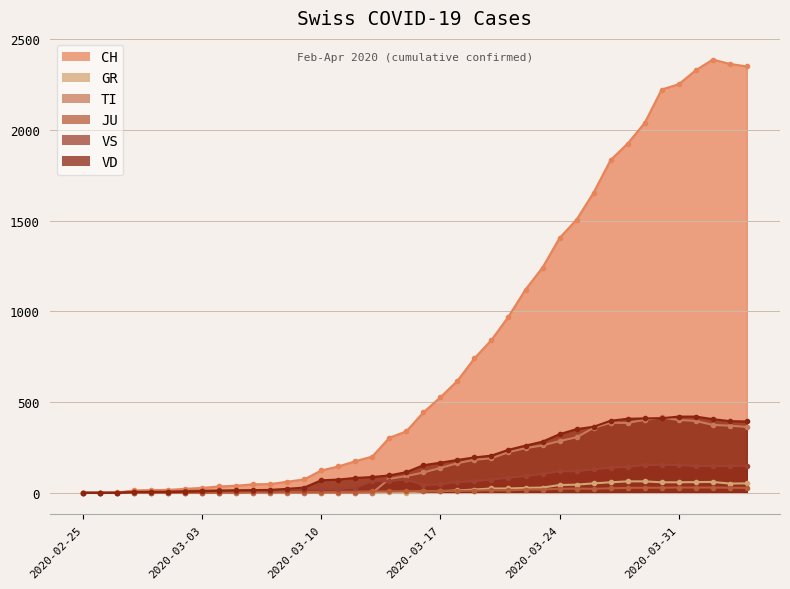

What is the difference between the highest and lowest values at 2020-03-22?

1102